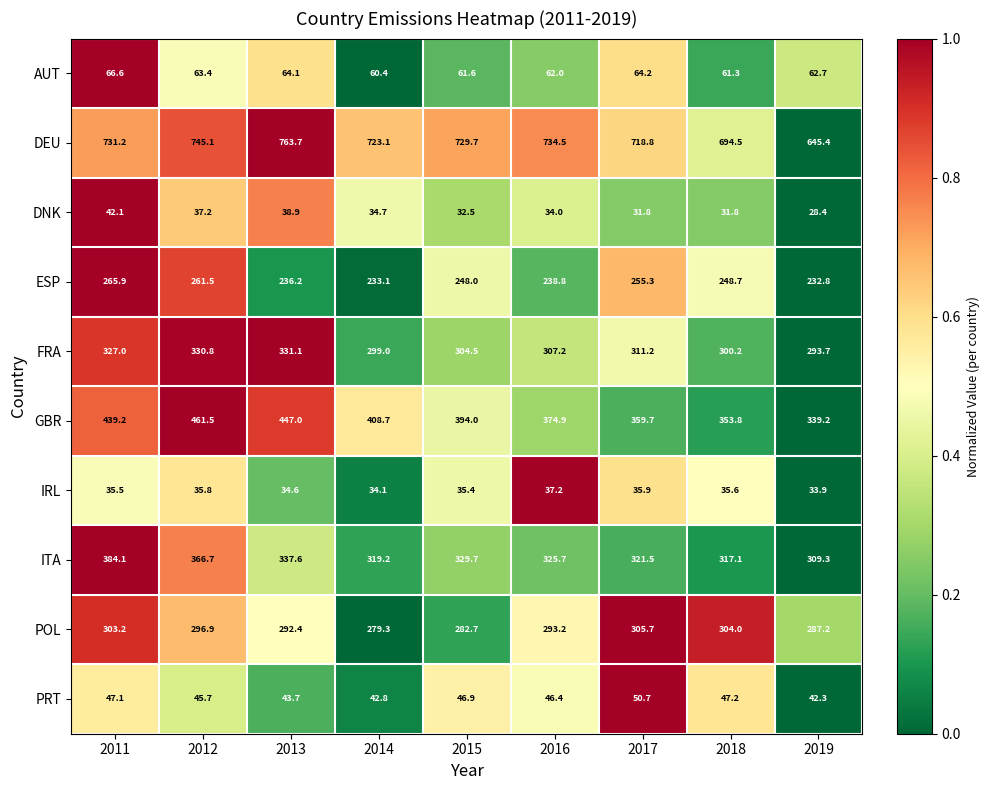

True or false: FRA has a value of 189.7 at 2012.

False